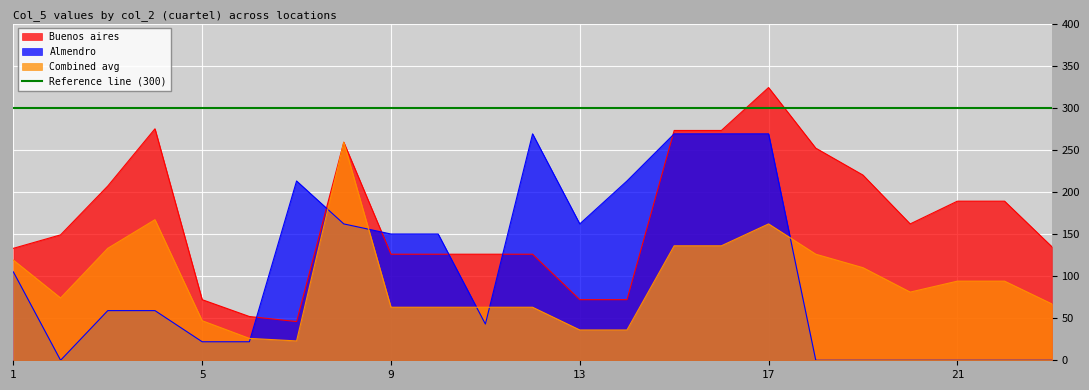

Which series ends up on top after the final intersection of Combined avg and Almendro?

Combined avg